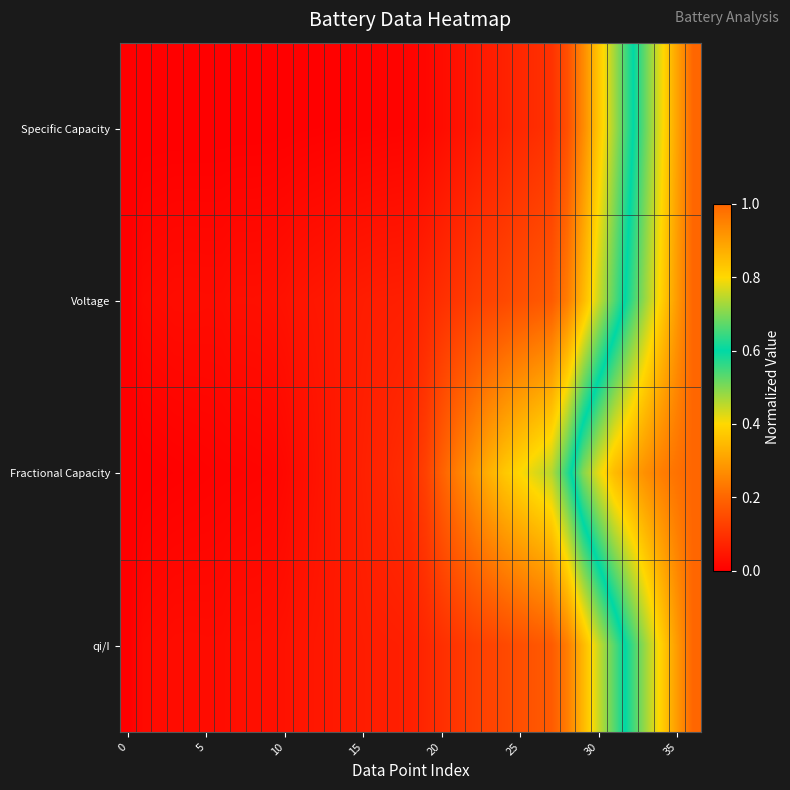

At which category is the sum across all series the highest?

36